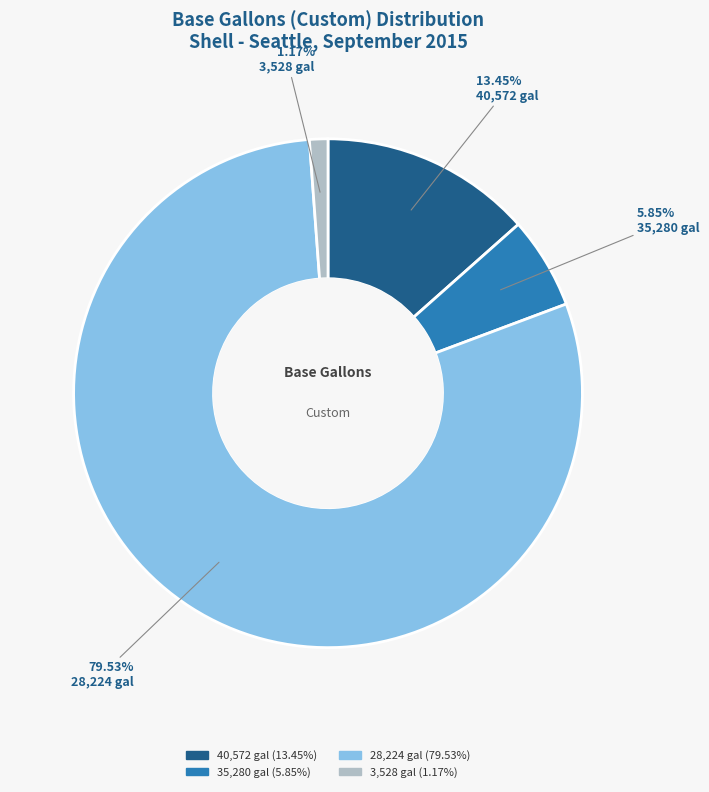

Is there any slice that represents more than half of the pie?

Yes